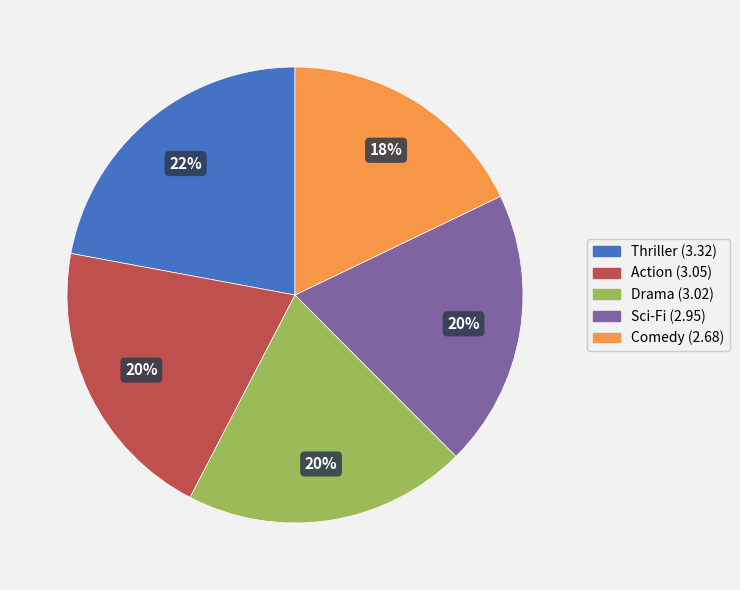

To the nearest percent, what portion does Drama represent?

20%